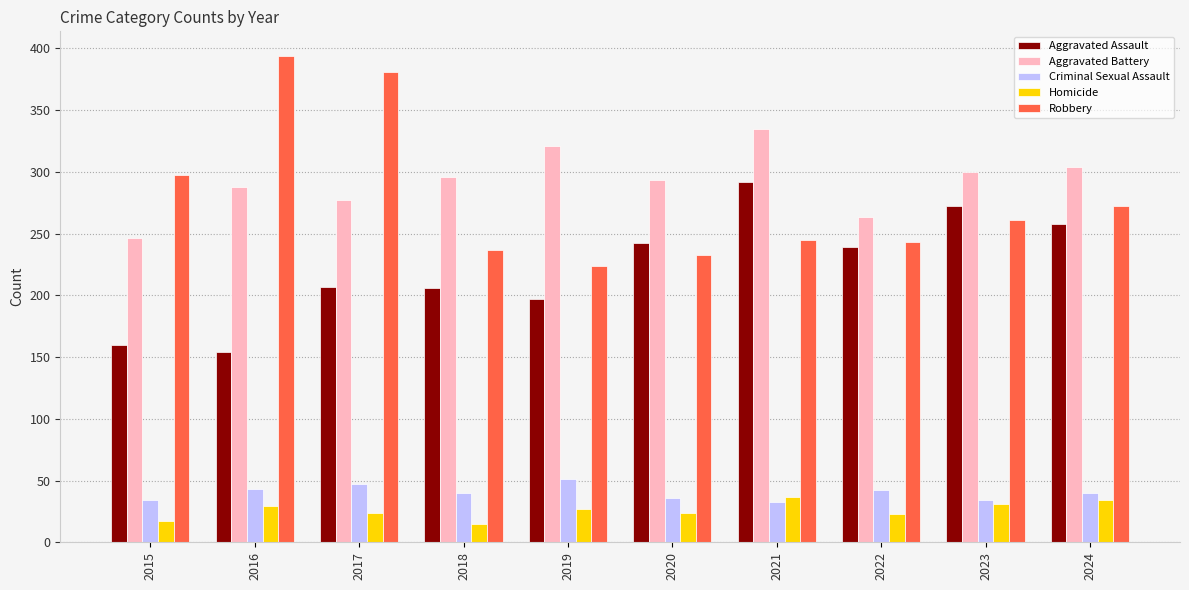

Are the bars grouped side by side (vs. stacked)?

Yes